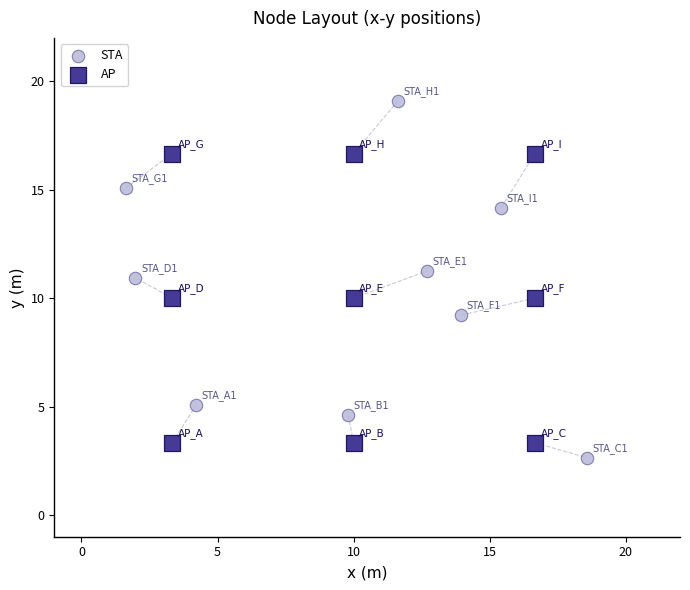

Which series has the widest spread of Y values?

STA